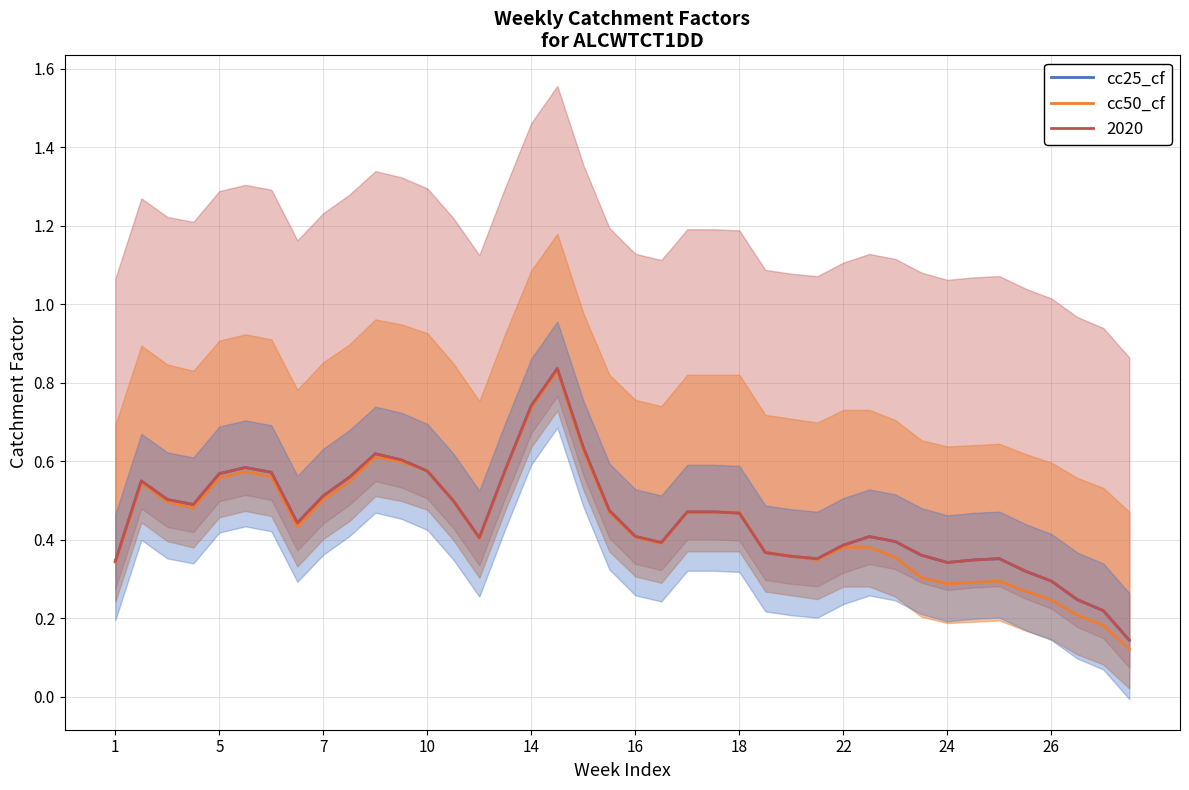

Is the value of cc50_cf at 31 greater than the value of cc25_cf at 24?

No